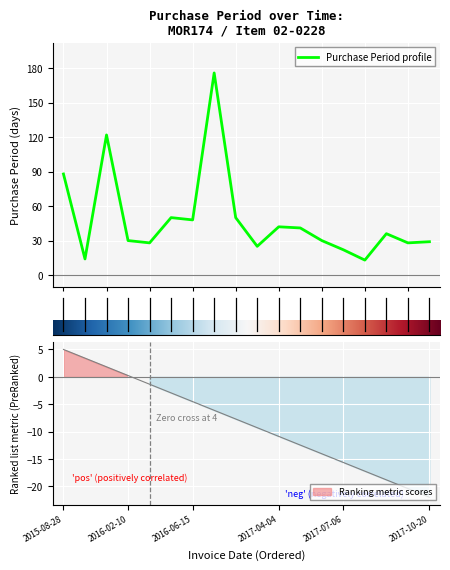

What is the value of the 17th point from the left?

28